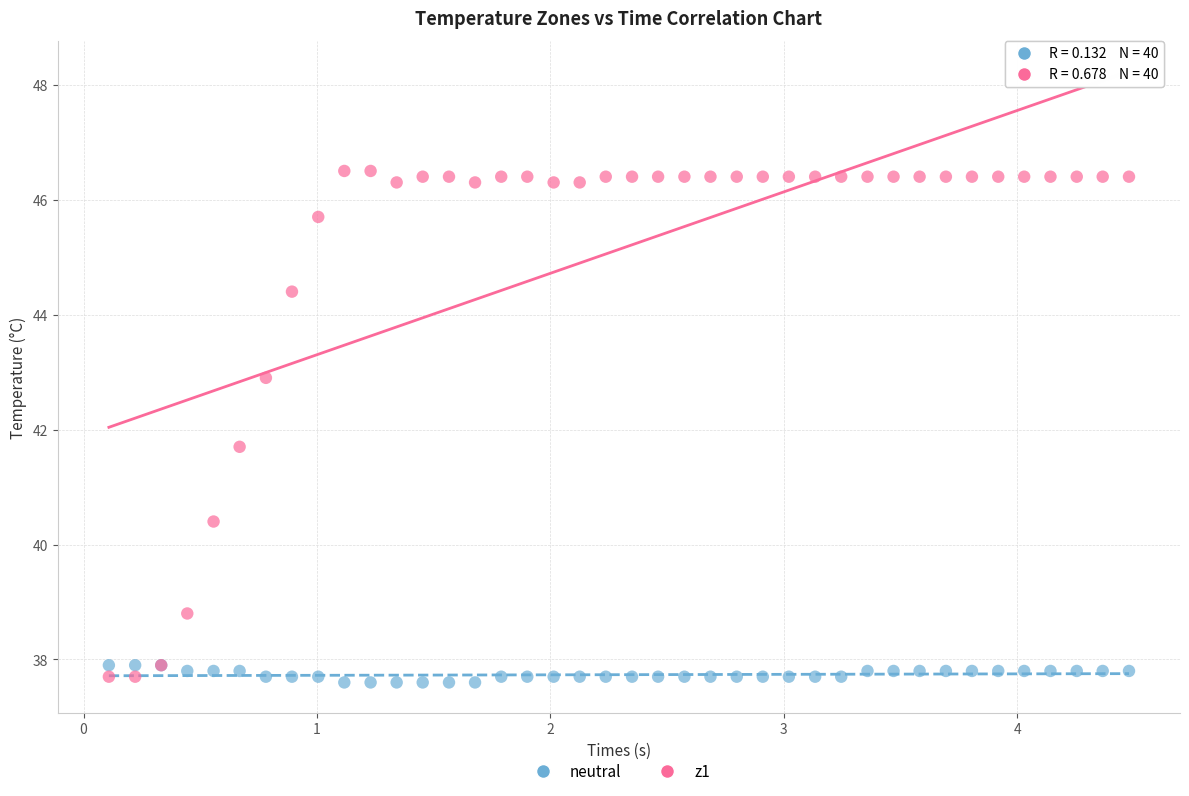

Which series reaches the minimum Y coordinate?

neutral